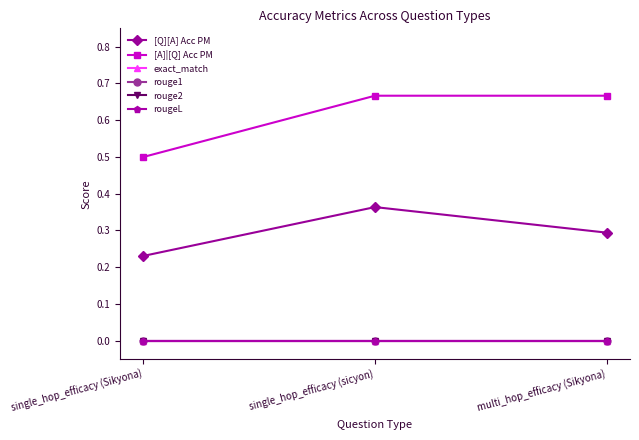

Is this an area chart (filled region under the line)?

No